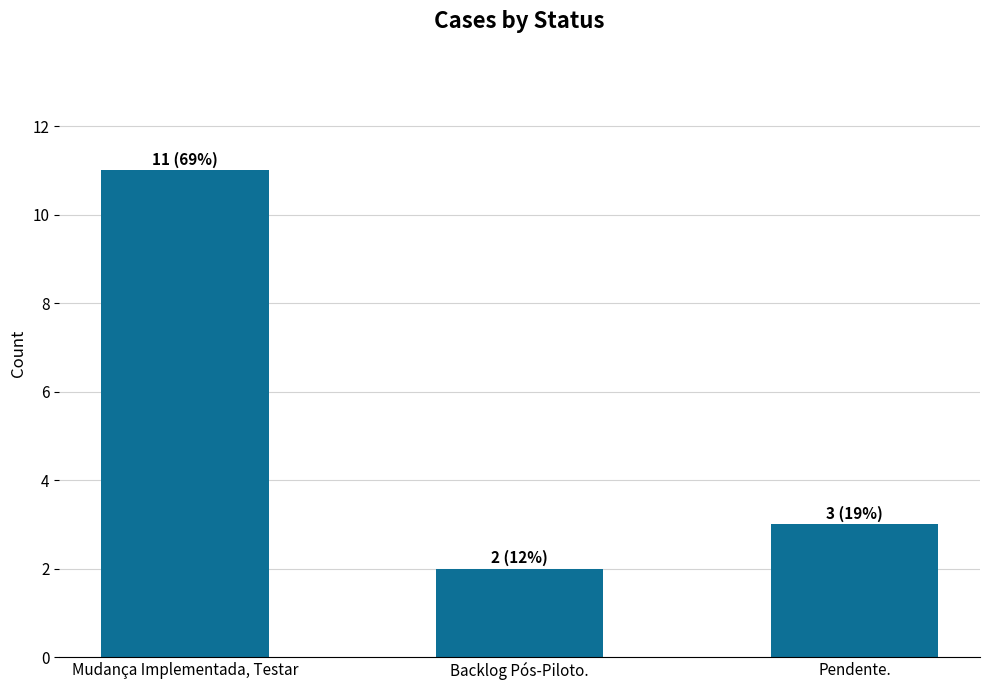

Reading left to right, list all the values displayed in this chart.

11	2	3